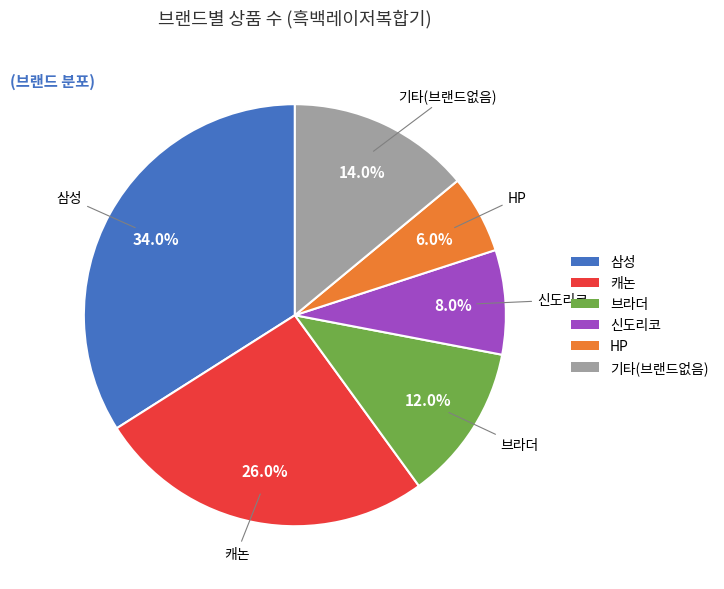

To the nearest percent, what is the difference between the largest and smallest slice percentages?

28%